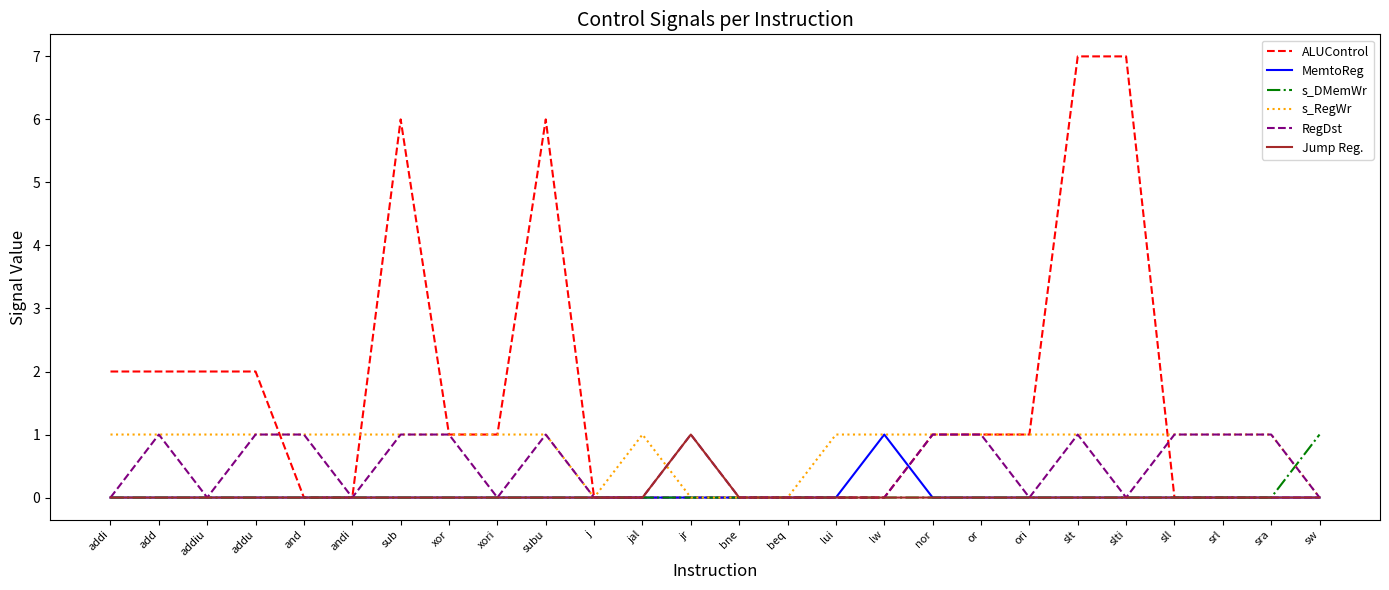

Count the number of data series in this chart.

6